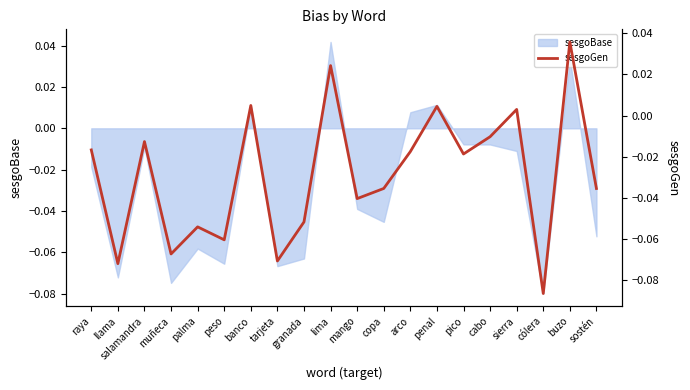

Where is the first local minimum?

llama